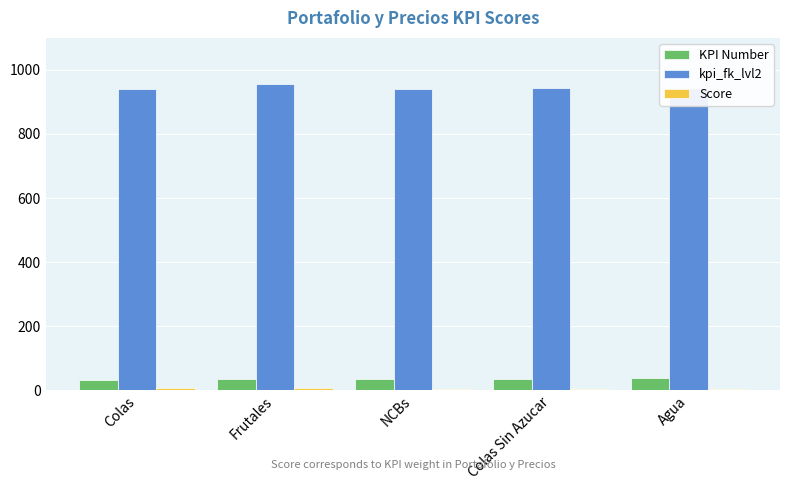

Is the value of kpi_fk_lvl2 at Frutales greater than the value of KPI Number at Colas Sin Azucar?

Yes